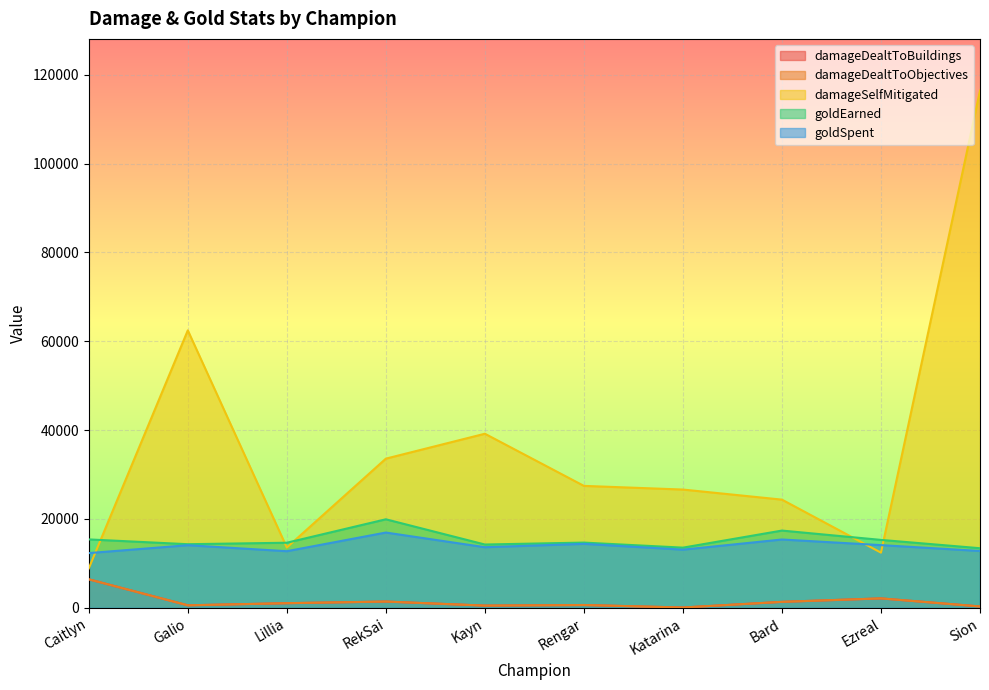

What is the label of the 10th point from the right?

Caitlyn